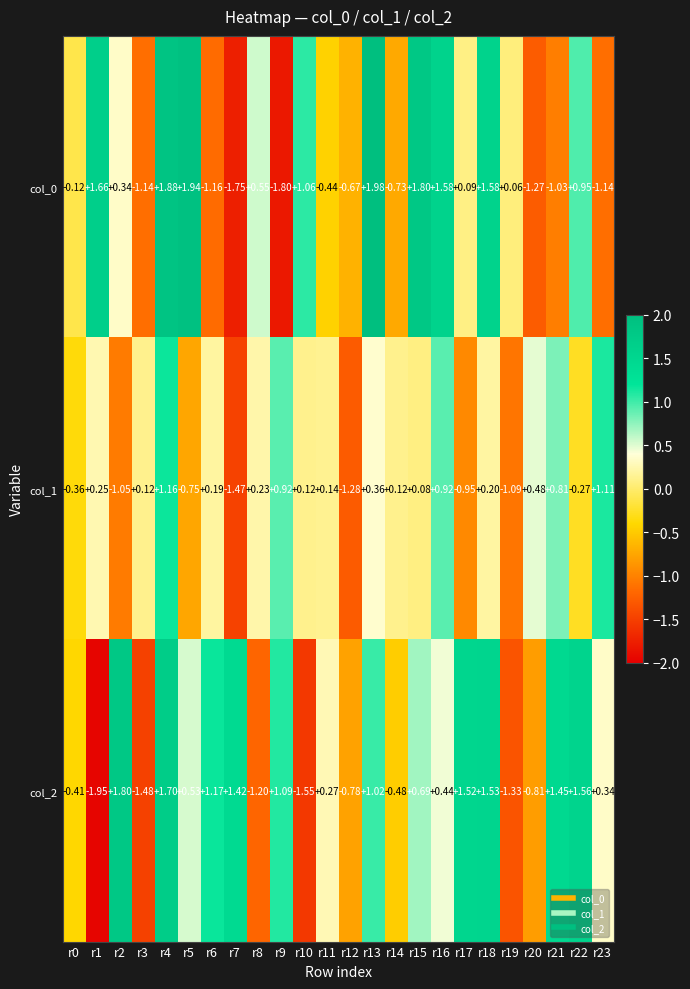

Is the value of col_1 at r6 greater than the value of col_2 at r8?

Yes